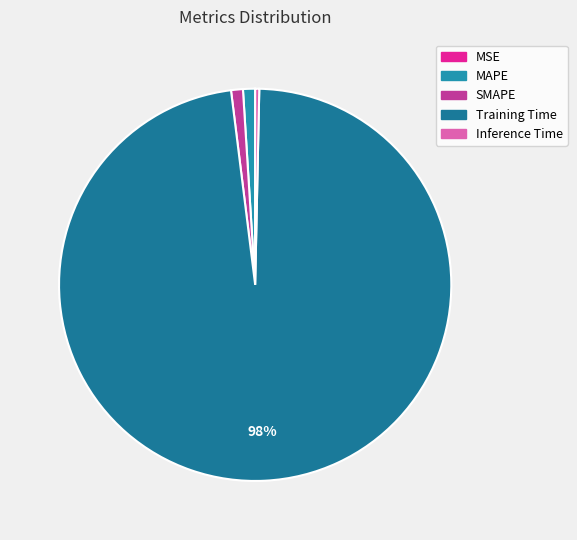

Is Training Time the majority of the pie?

Yes